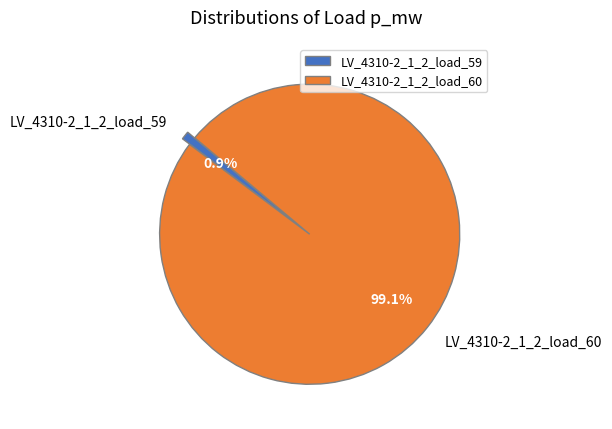

The LV_4310-2_1_2_load_60 slice represents 99% of the pie. True or false?

True